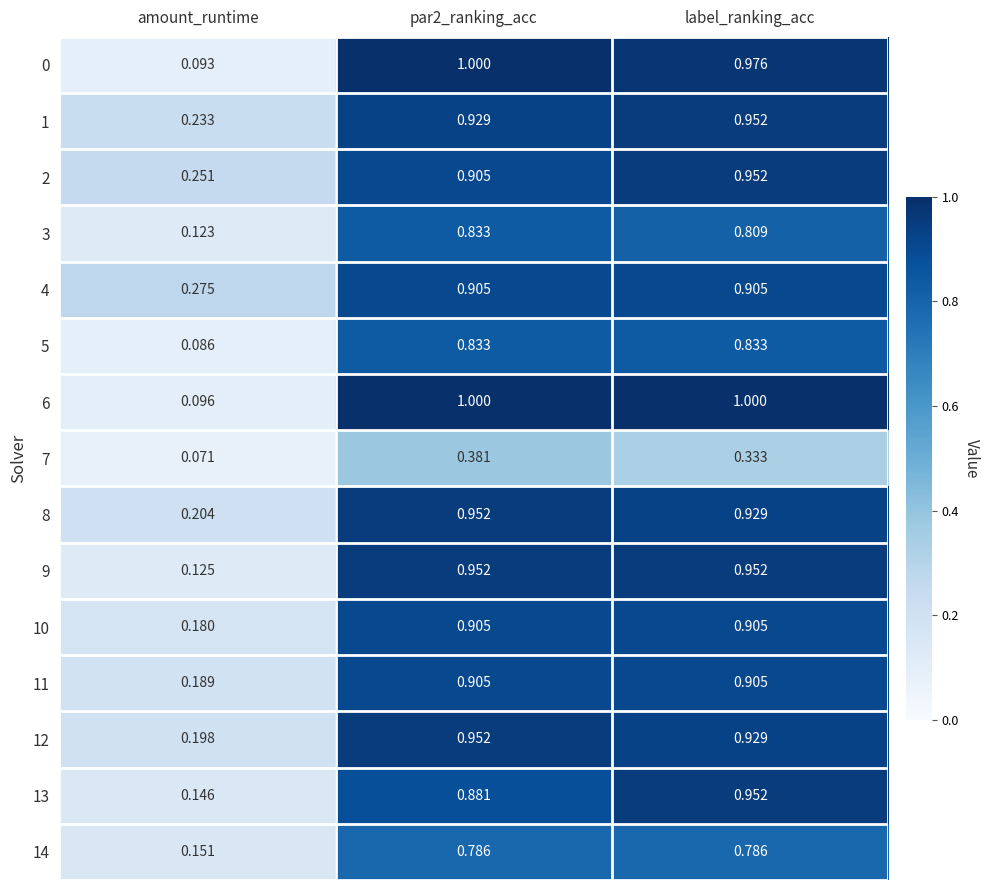

At which label is 1 closest to 0?

amount_runtime